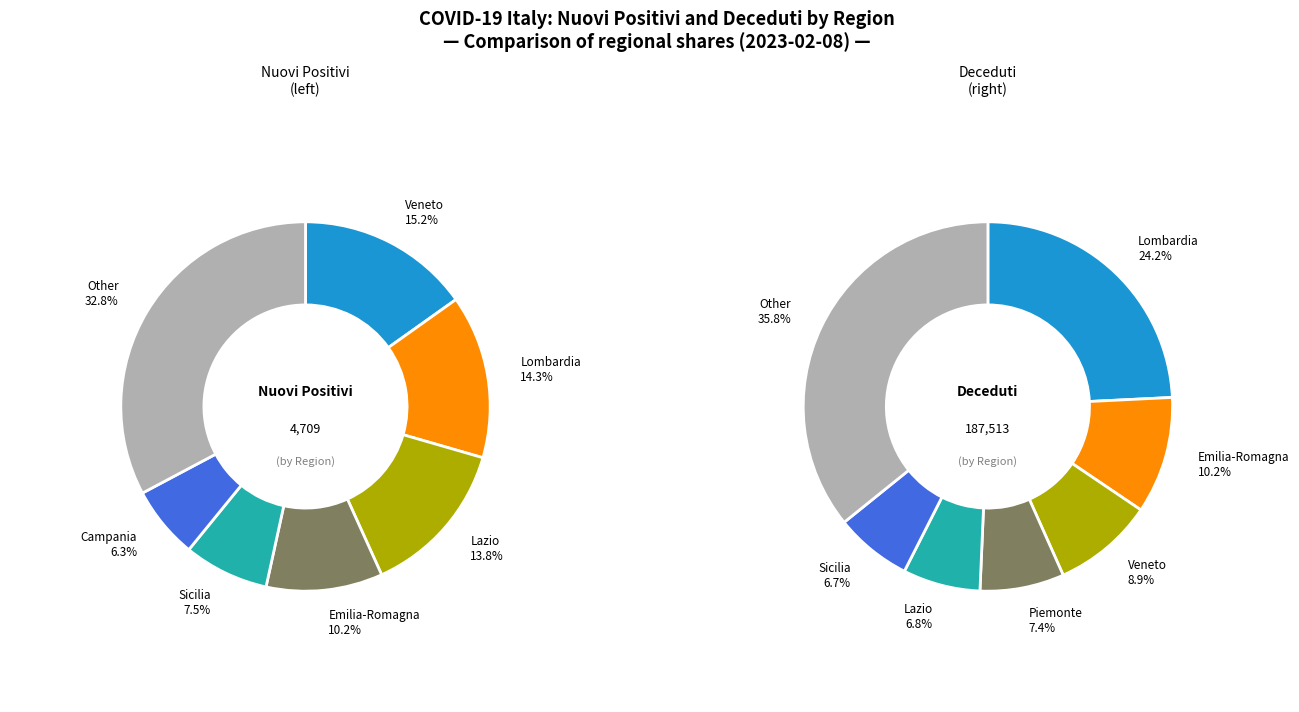

Does deceduti represent more than half of the total?

No